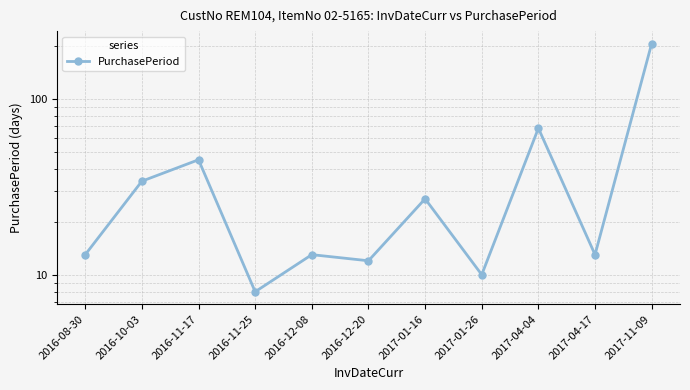

Rank the categories by value from lowest to highest.

2016-11-25, 2017-01-26, 2016-12-20, 2016-08-30, 2016-12-08, 2017-04-17, 2017-01-16, 2016-10-03, 2016-11-17, 2017-04-04, 2017-11-09